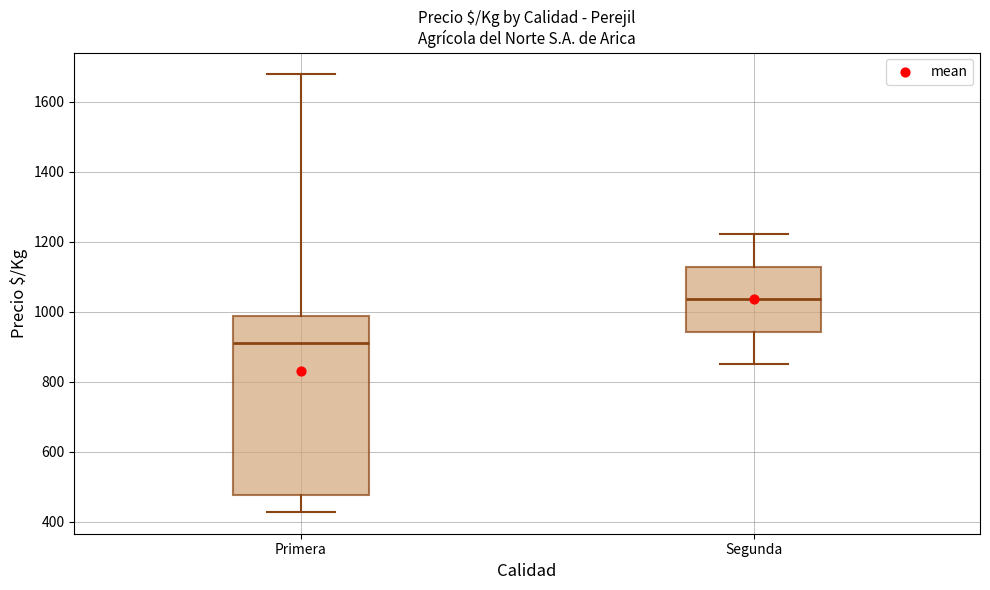

Reading left to right, transcribe this box plot: for each box, give where its median line is, the range the box spans, and where its two whiskers end, as read against the y-axis. The values are not printed on the chart, so give them approximately, as read against the axis.

Primera: median 920, box 480 to 980, whiskers 420 to 1680
Segunda: median 1040, box 940 to 1120, whiskers 860 to 1220